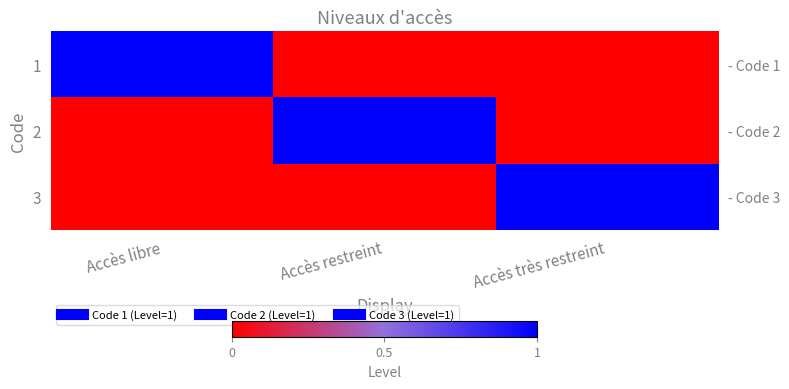

What is the approximate value of 1 at Accès libre?

1